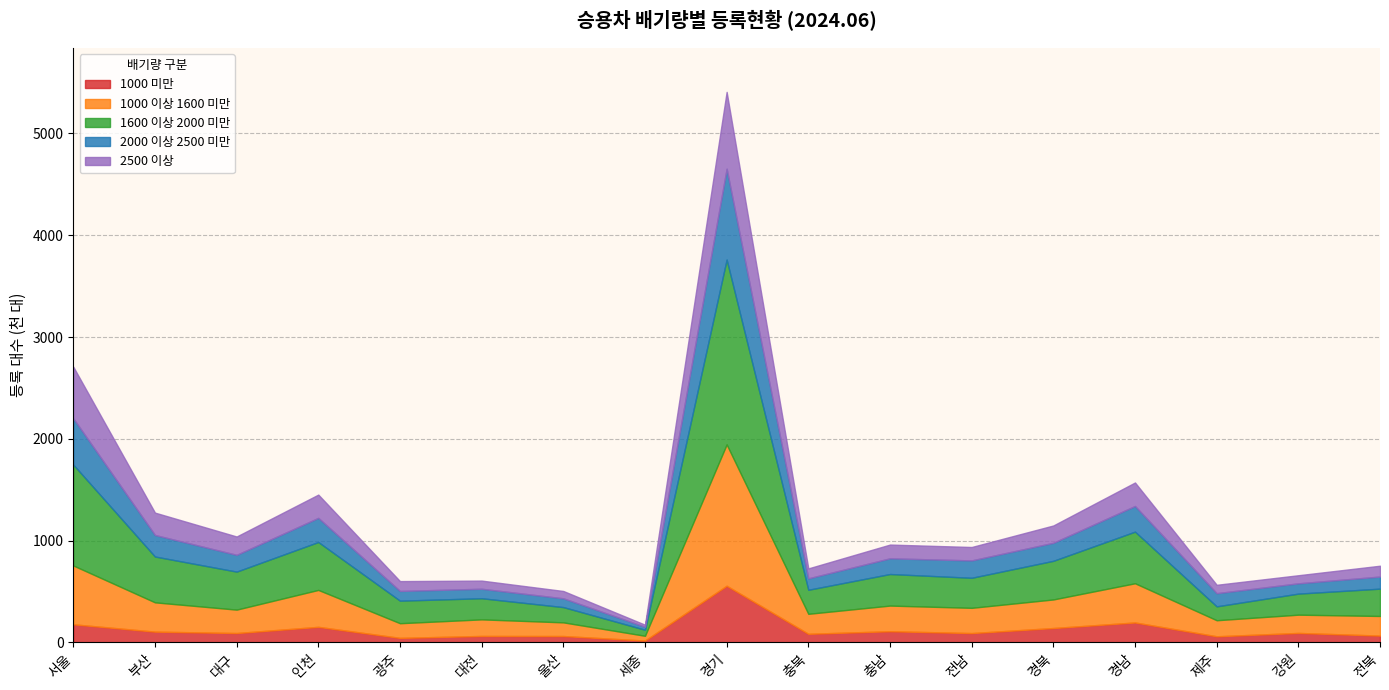

What is the difference between the maximum and second lowest values in the 2000 이상 2500 미만 series?

806214